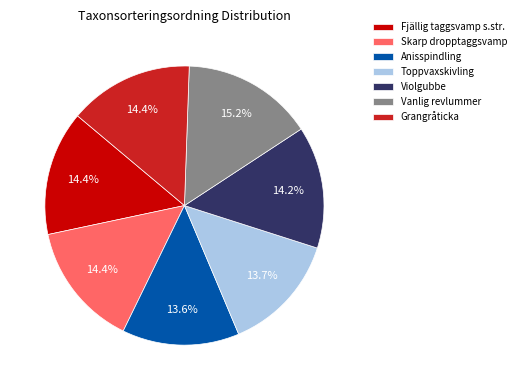

How many segments does this pie chart have?

7